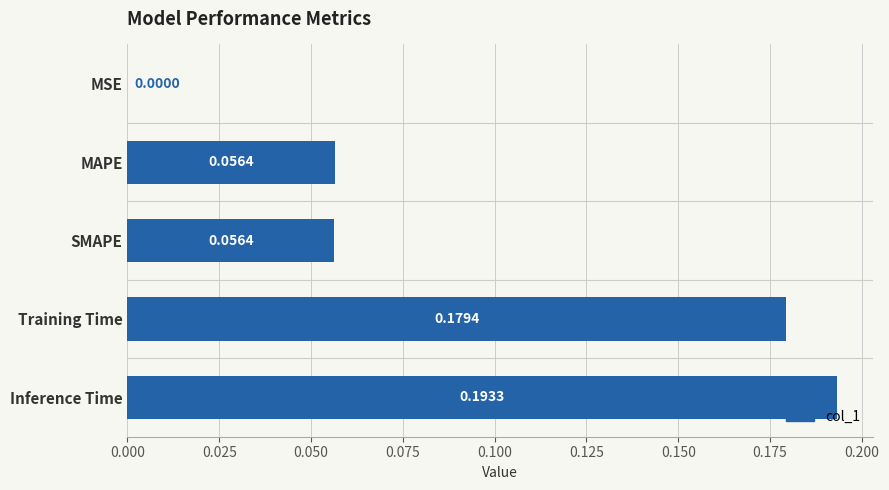

What is the sum of all values?

0.5